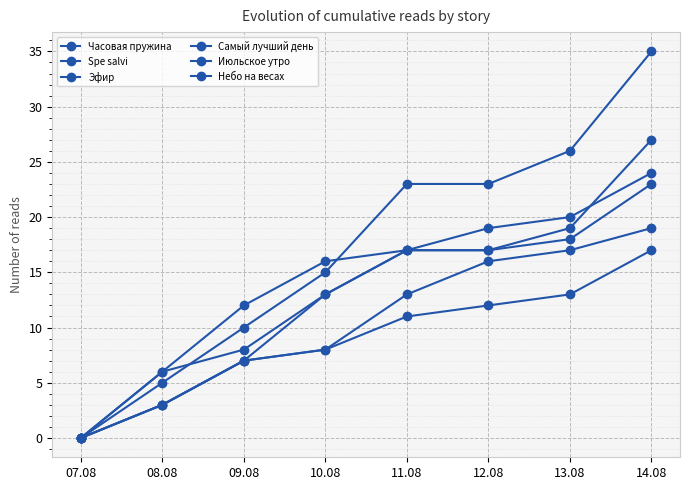

What is the difference between the maximum and minimum values in the Часовая пружина series?

23